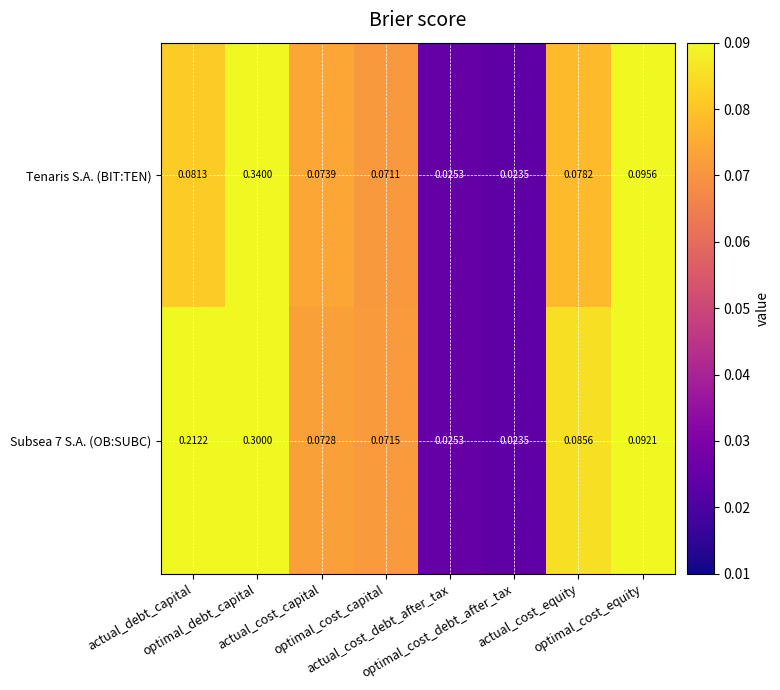

Which series has the widest spread of values?

Tenaris S.A. (BIT:TEN)